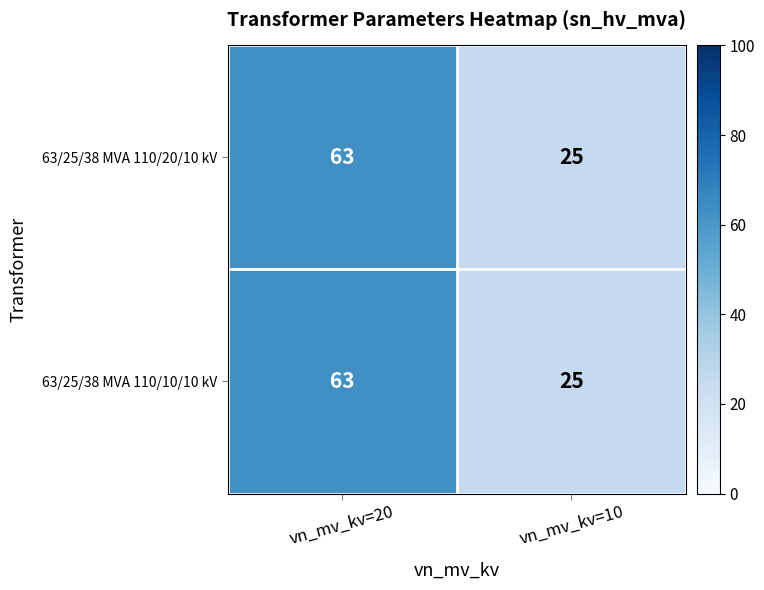

Which label corresponds to the largest value in the chart?

vn_mv_kv=20